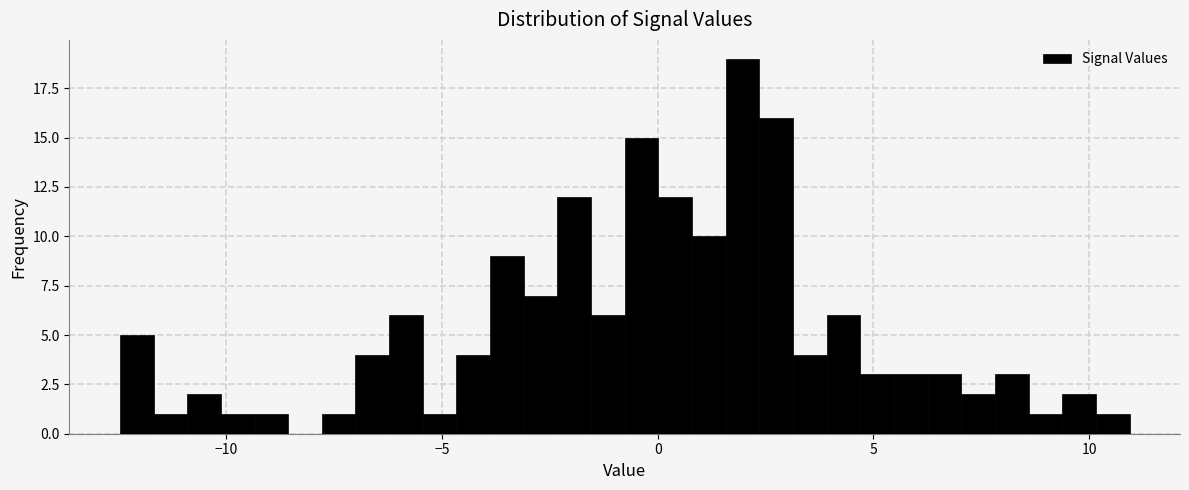

Around what value on the x-axis is the tallest bar? Give the approximate position of its centre, as read against the axis.

2.0